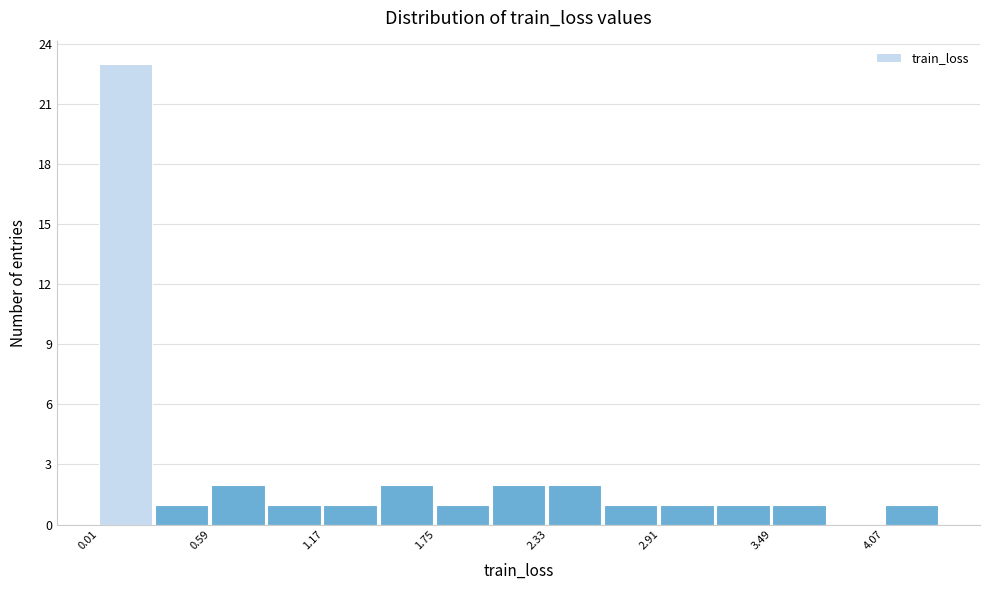

Around what value on the x-axis is the tallest bar? Give the approximate position of its centre, as read against the axis.

0.1